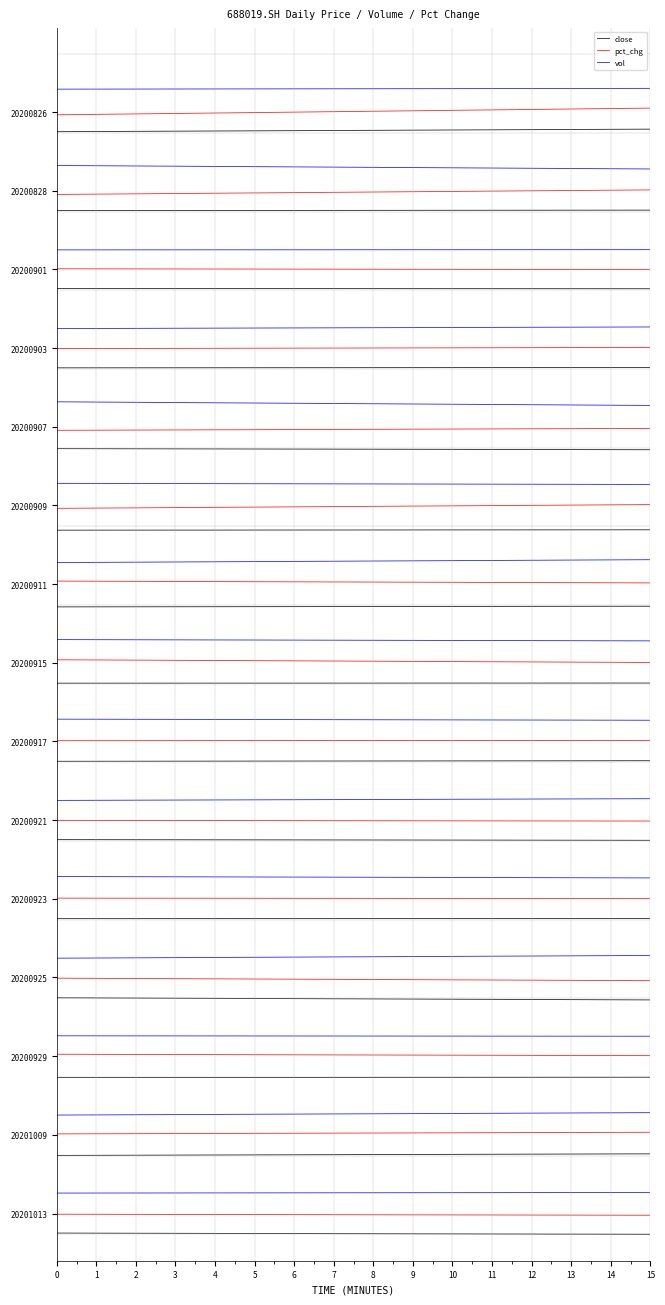

What is the average value of the vol series?

52.4